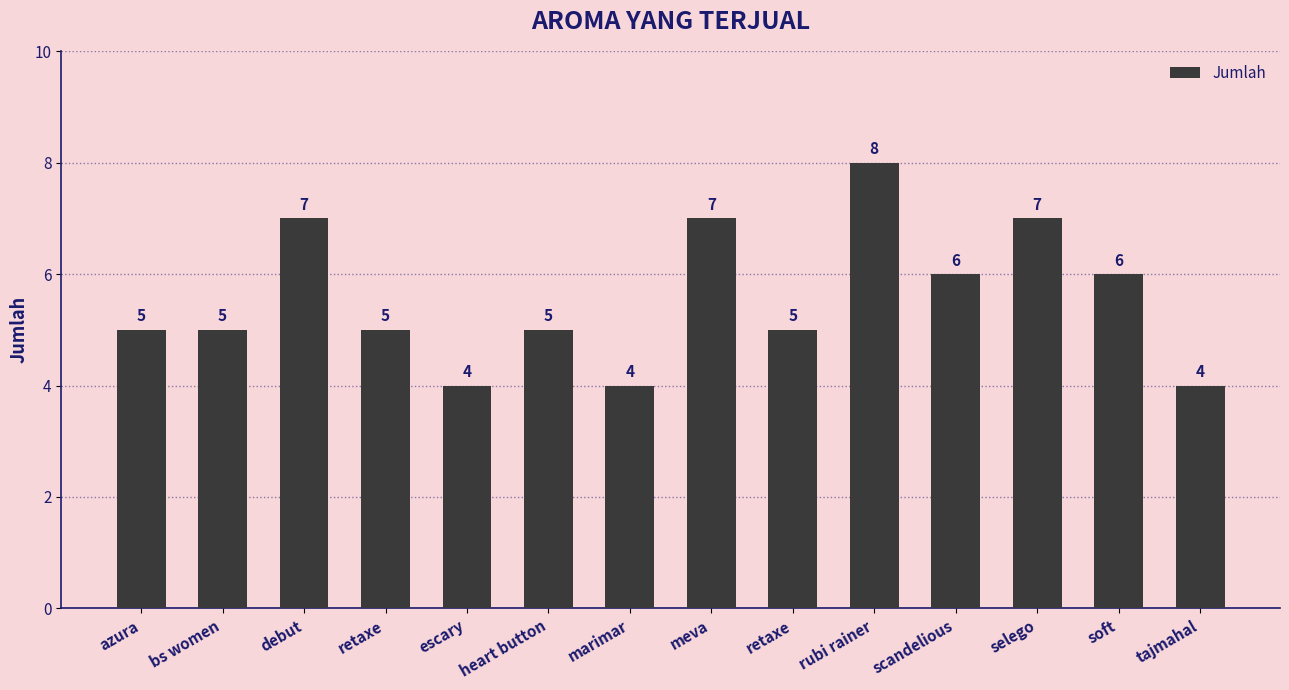

Reading left to right, list all the values displayed in this chart.

5	5	7	5	4	5	4	7	5	8	6	7	6	4